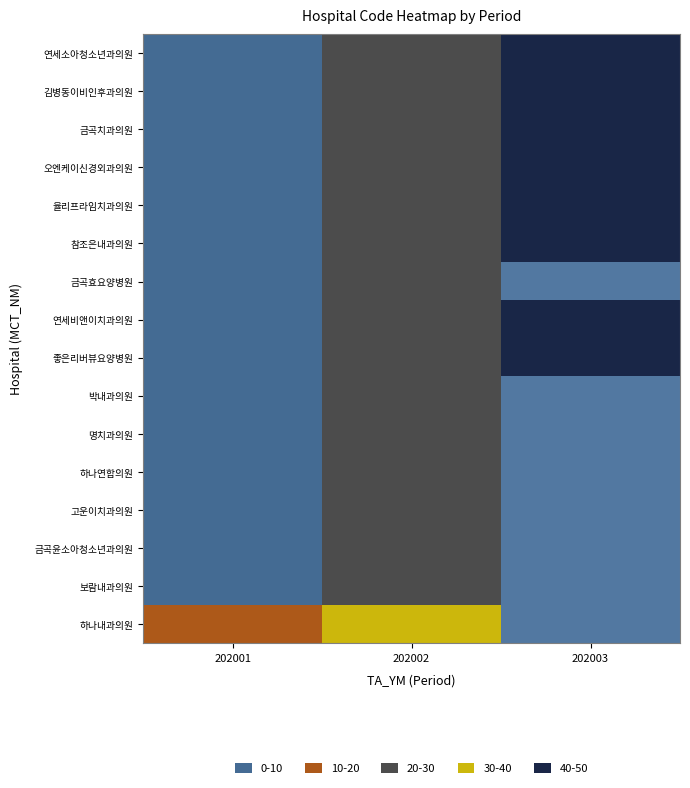

Rank the series by their maximum value, from highest to lowest.

좋은리버뷰요양병원, 연세비앤이치과의원, 참조은내과의원, 율리프라임치과의원, 오엔케이신경외과의원, 금곡치과의원, 김병동이비인후과의원, 연세소아청소년과의원, 하나내과의원, 보람내과의원, 금곡윤소아청소년과의원, 고운이치과의원, 하나연합의원, 명치과의원, 박내과의원, 금곡효요양병원